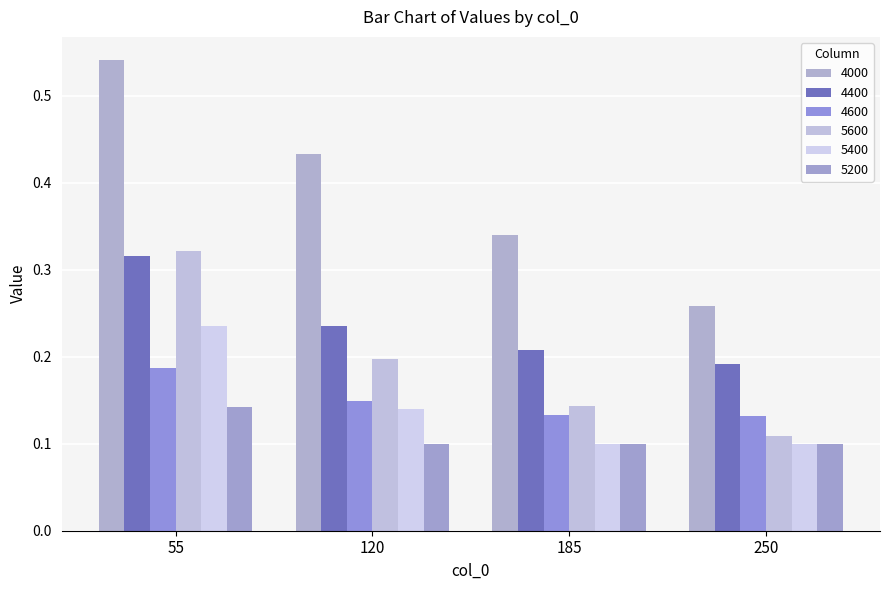

Does the chart contain any negative values?

No